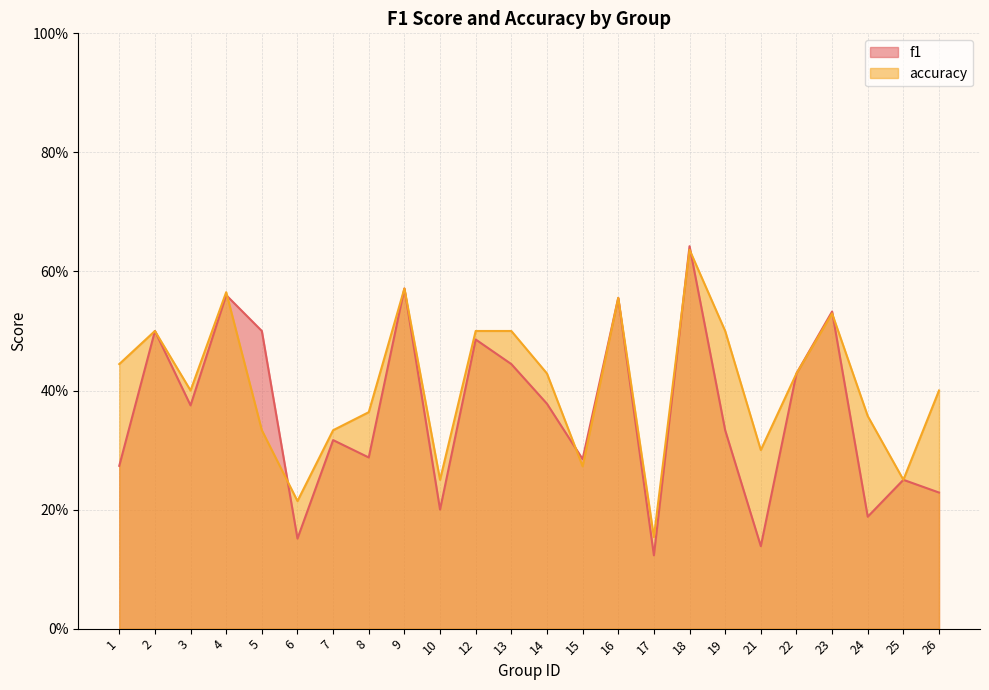

At how many categories does at least one series exceed 0?

24